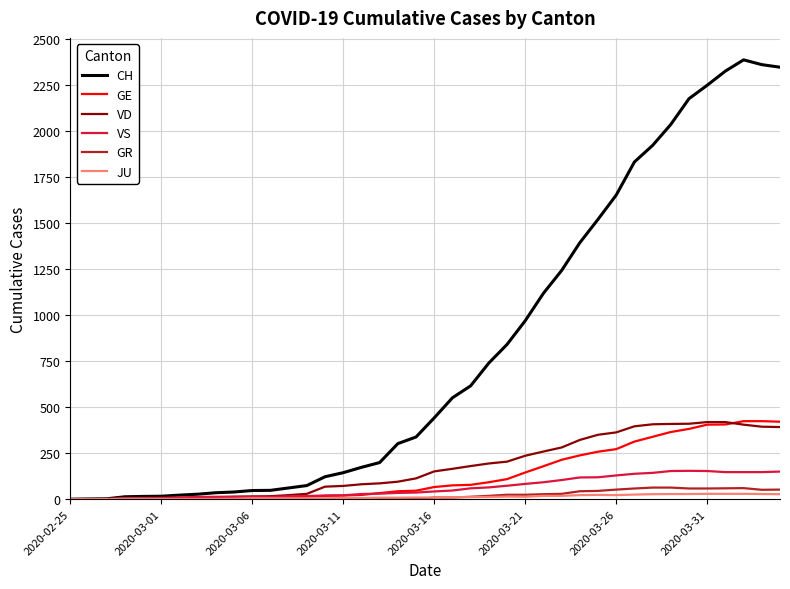

Which series has the largest range (max minus min)?

CH